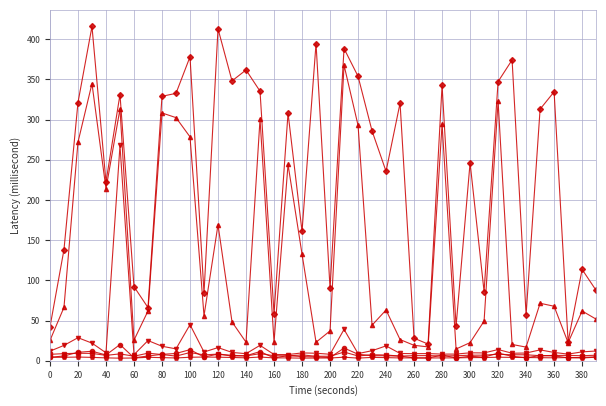

How many lines are shown in the chart?

6